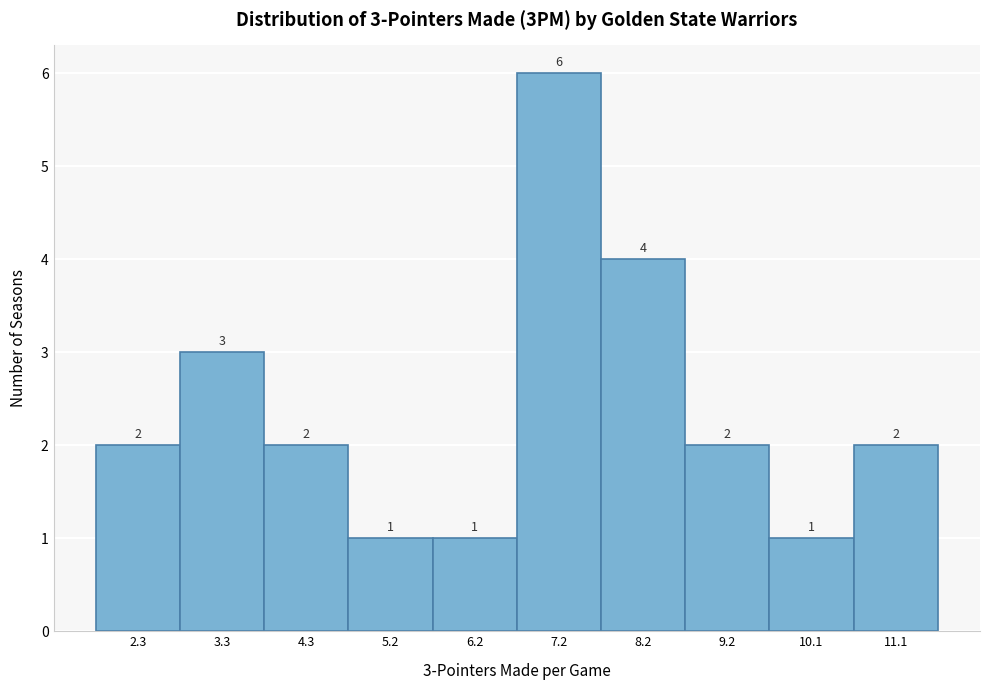

Reading right to left, transcribe all the data shown in this chart.

11.1=2	10.1=1	9.2=2	8.2=4	7.2=6	6.2=1	5.2=1	4.3=2	3.3=3	2.3=2